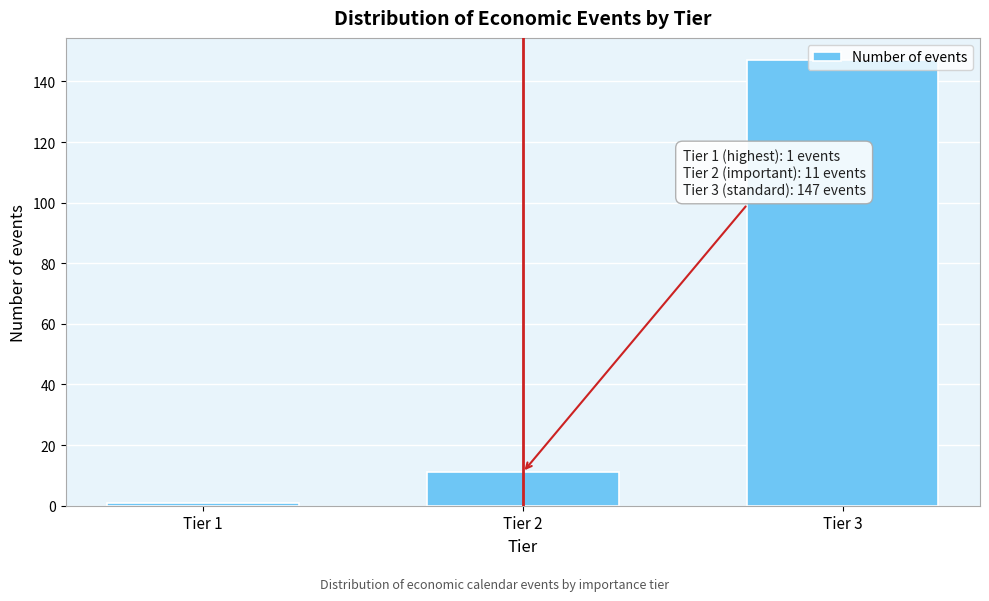

What is the ratio of the value at Tier 3 to the value at Tier 2?

13.4